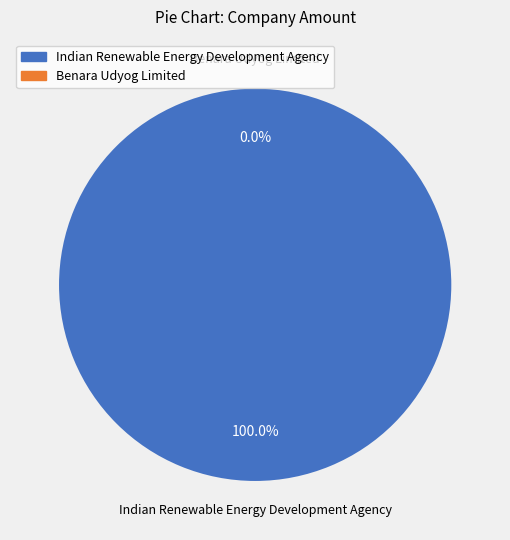

Is it true that Indian Renewable Energy Development Agency is 93% of the pie?

False